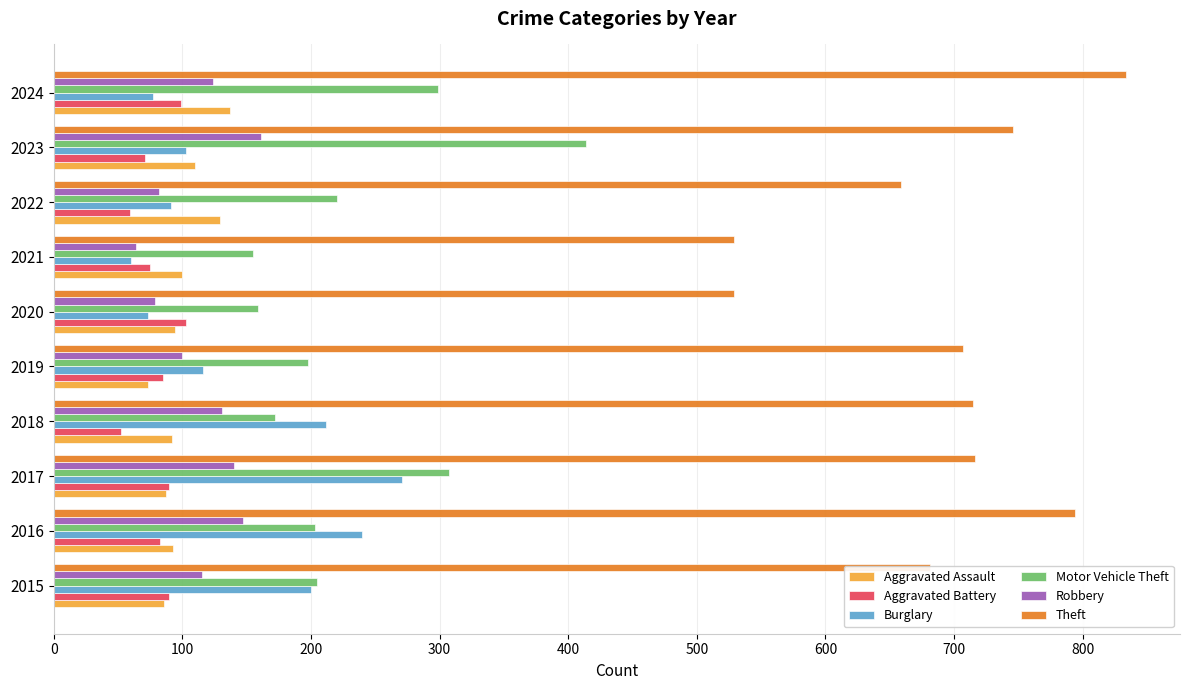

What value does the Aggravated Battery series have at 2015?

90